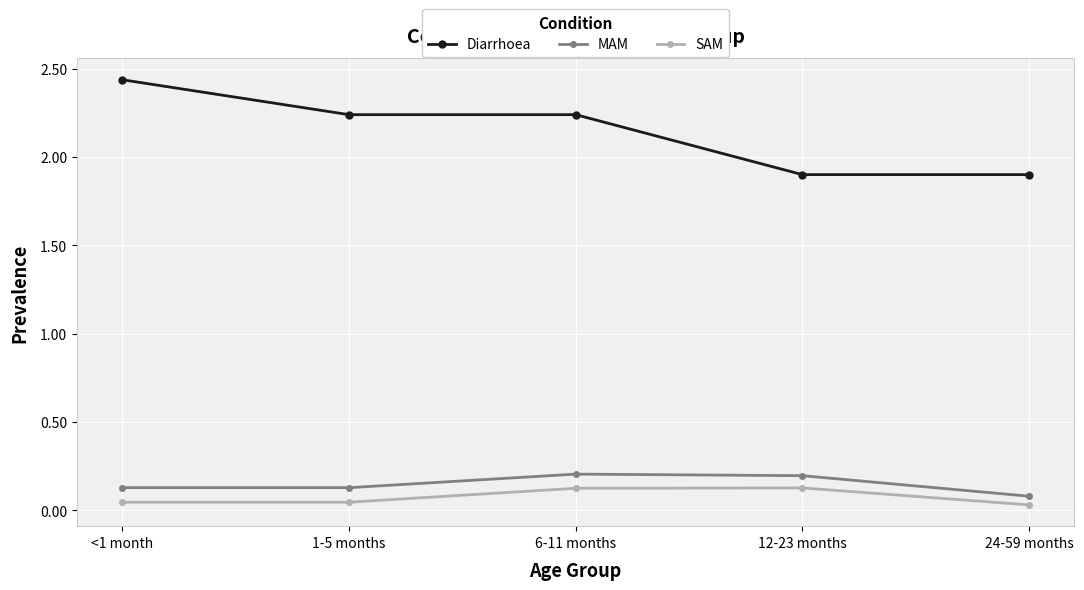

At which label does Diarrhoea first exceed 2?

<1 month